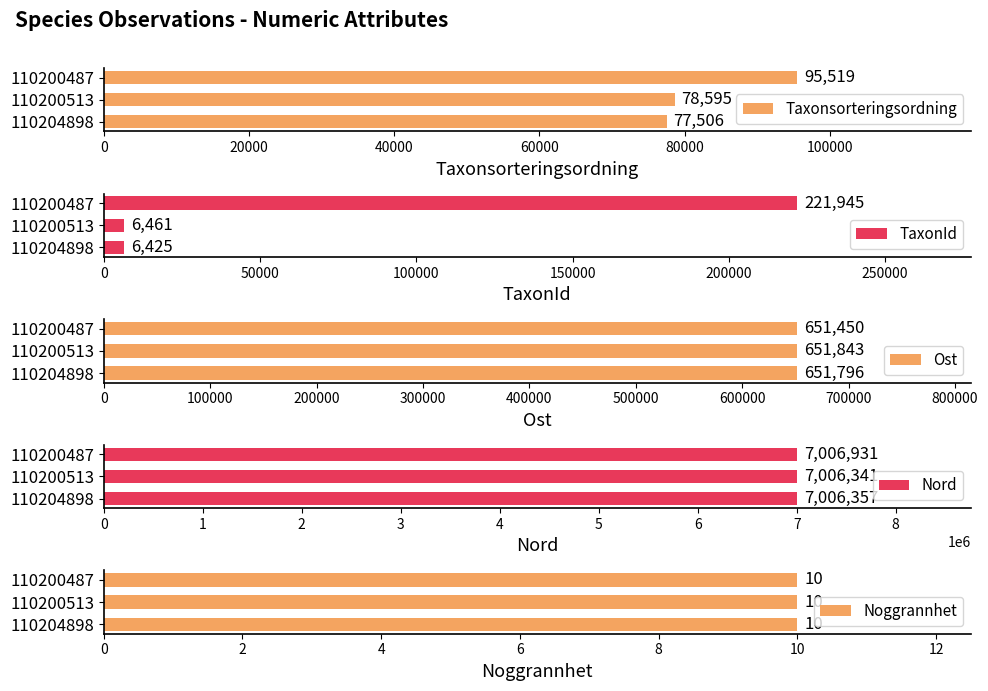

What value does the Nord series have at 110204898, to the nearest 50?

7006350